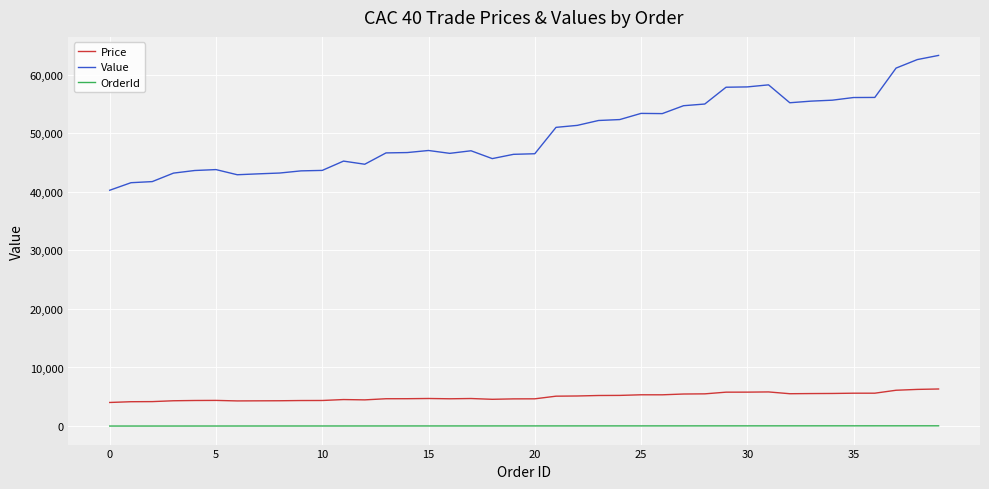

True or false: Value and Price cross at least once.

False